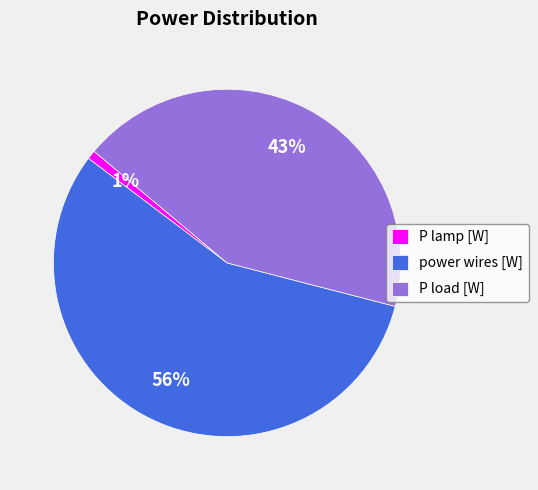

Which category accounts for the majority?

power wires [W]